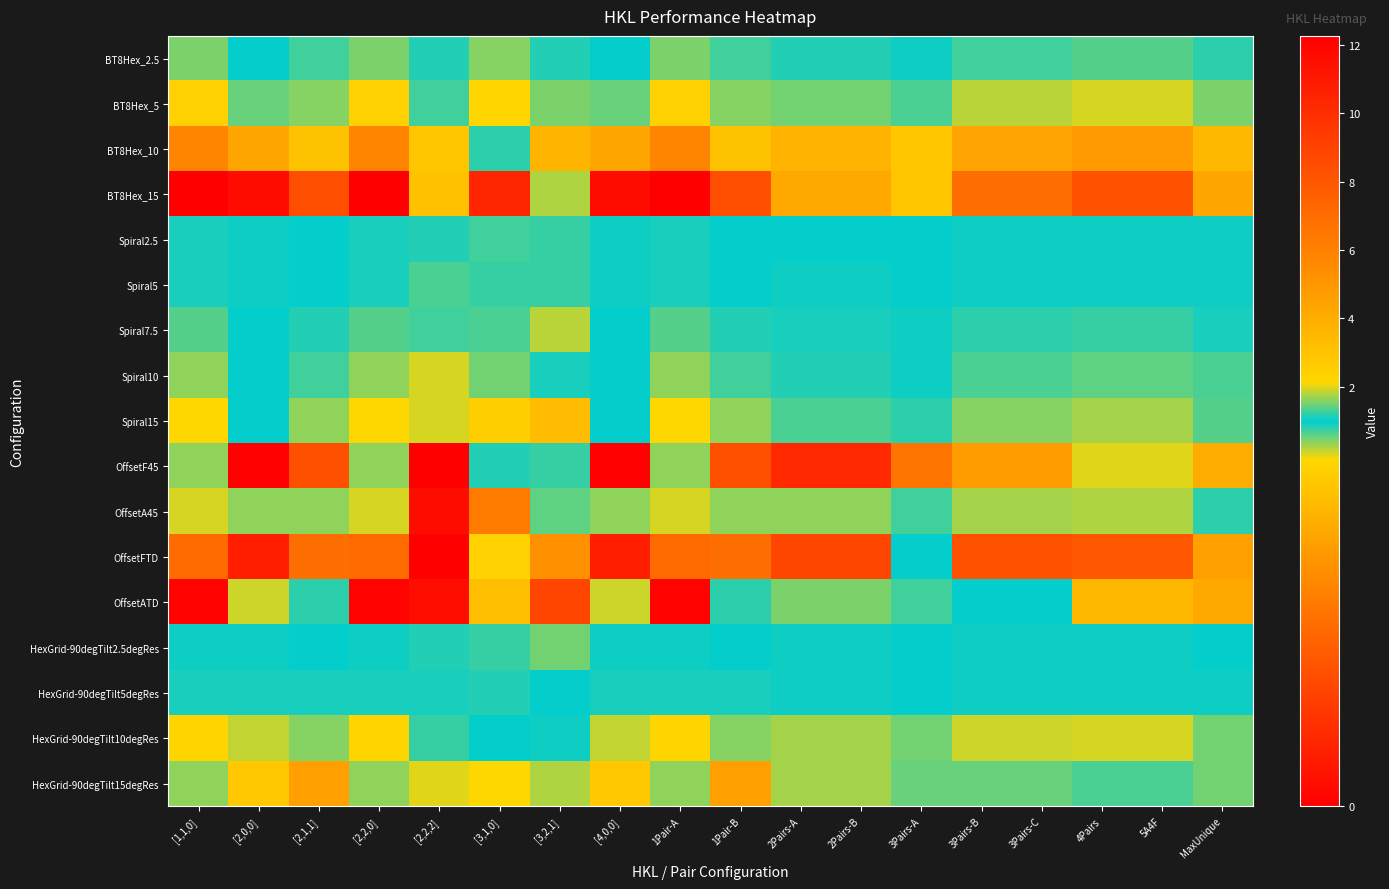

How many series are shown in this chart?

17